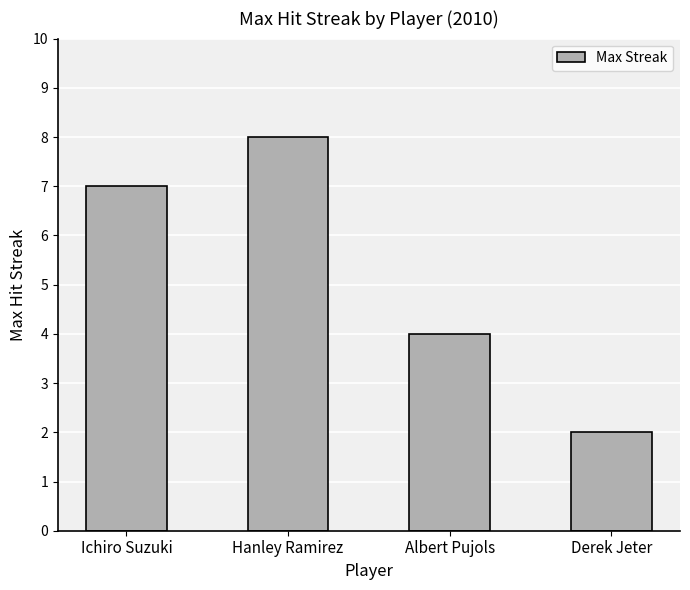

What is the minimum value shown in the chart?

2